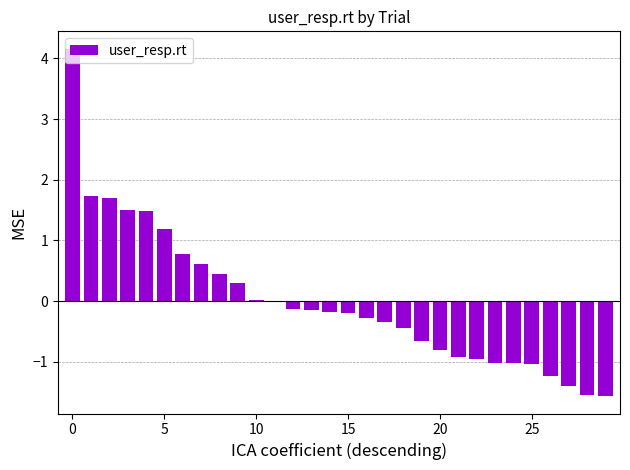

What is the maximum value shown in the chart?

4.2